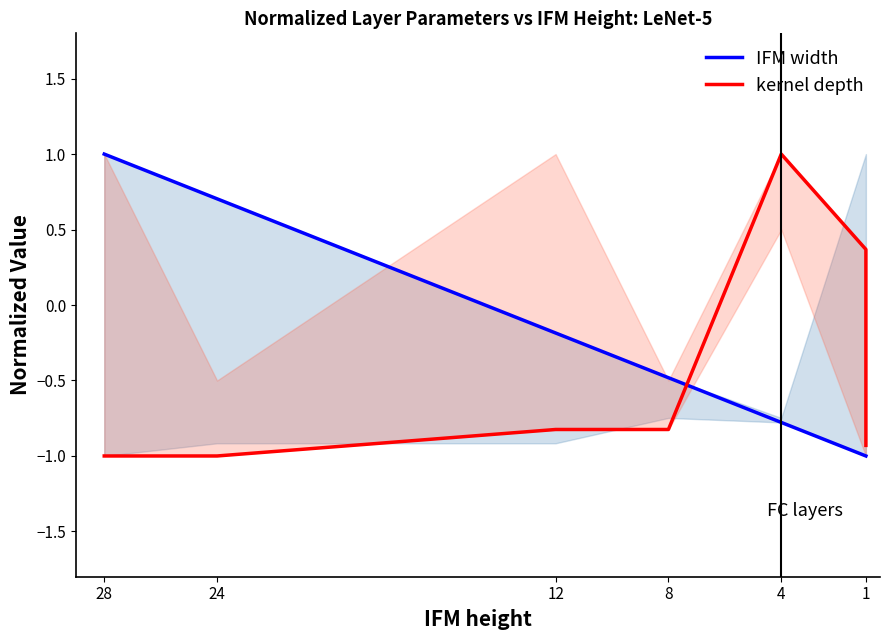

Reading left to right, list all the values displayed in this chart.

IFM width: 1.0	0.7	-0.2	-0.5	-0.8	-1.0	-1.0
kernel depth: -1.0	-1.0	-0.8	-0.8	1.0	0.4	-0.9